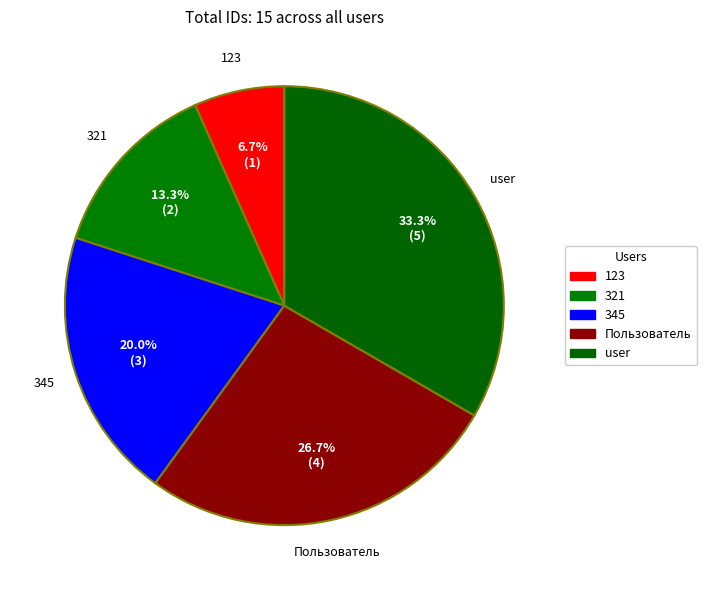

What percentage is the Пользователь slice, to the nearest percent?

27%